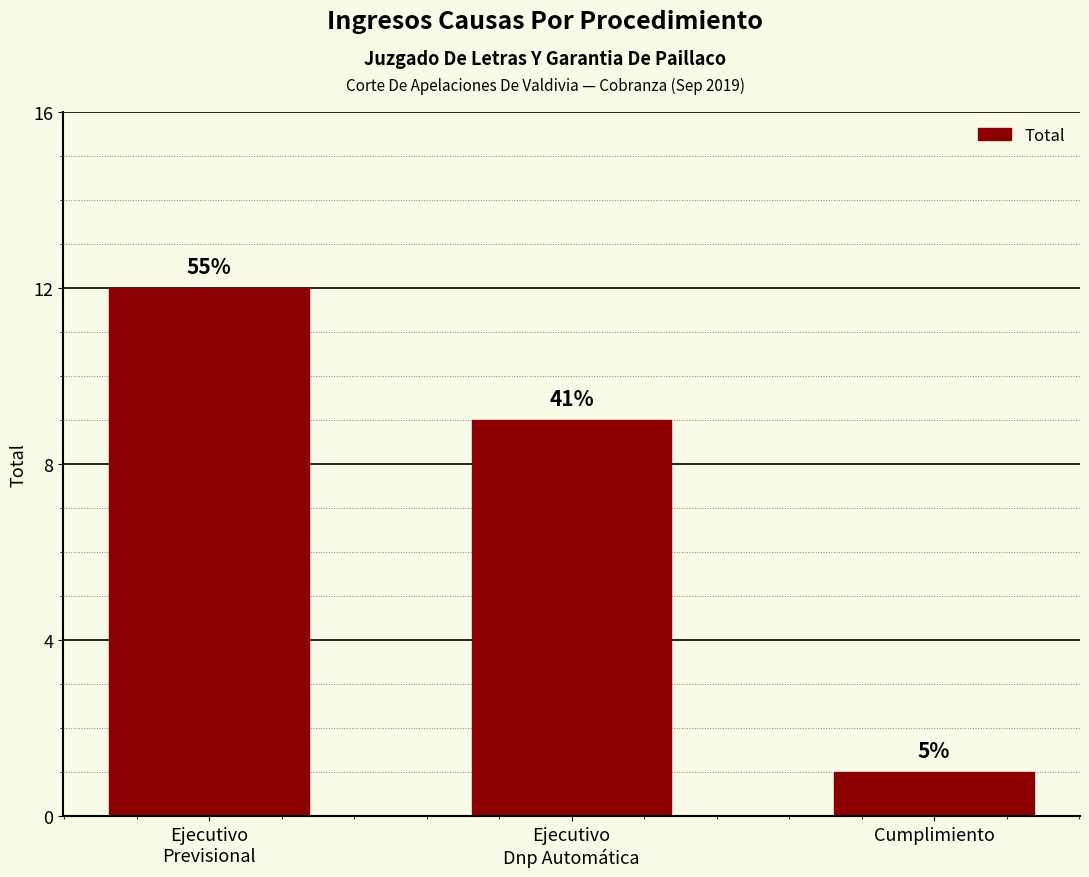

Approximately how many times larger is the value at Cumplimiento compared to Ejecutivo
Previsional?

0.1